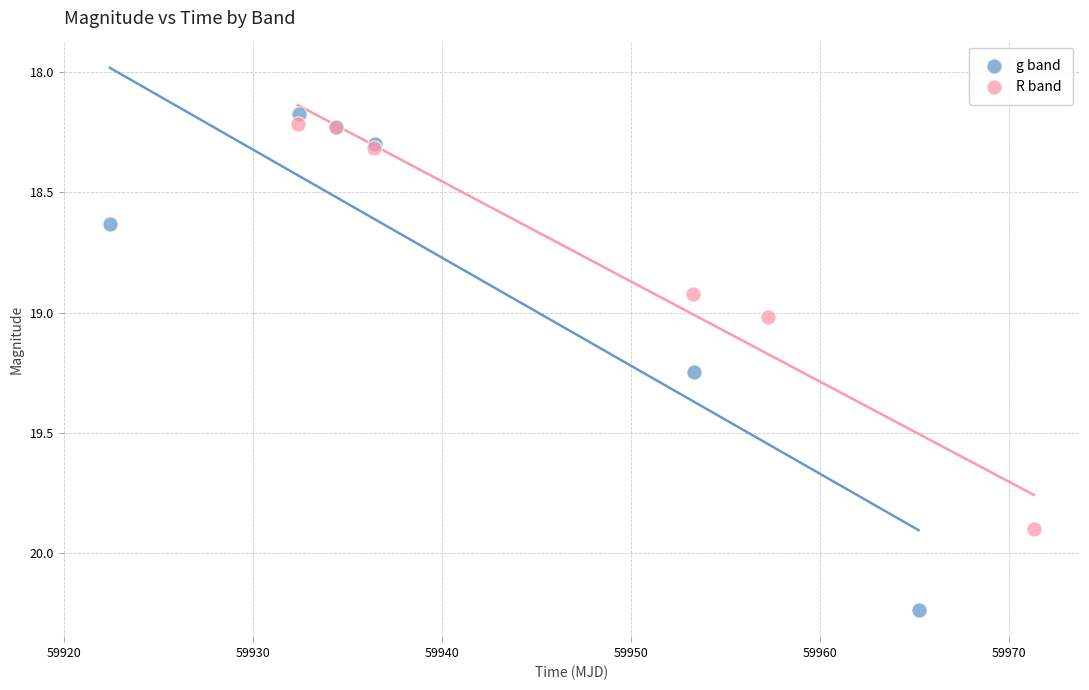

Which series has the widest spread of Y values?

g band